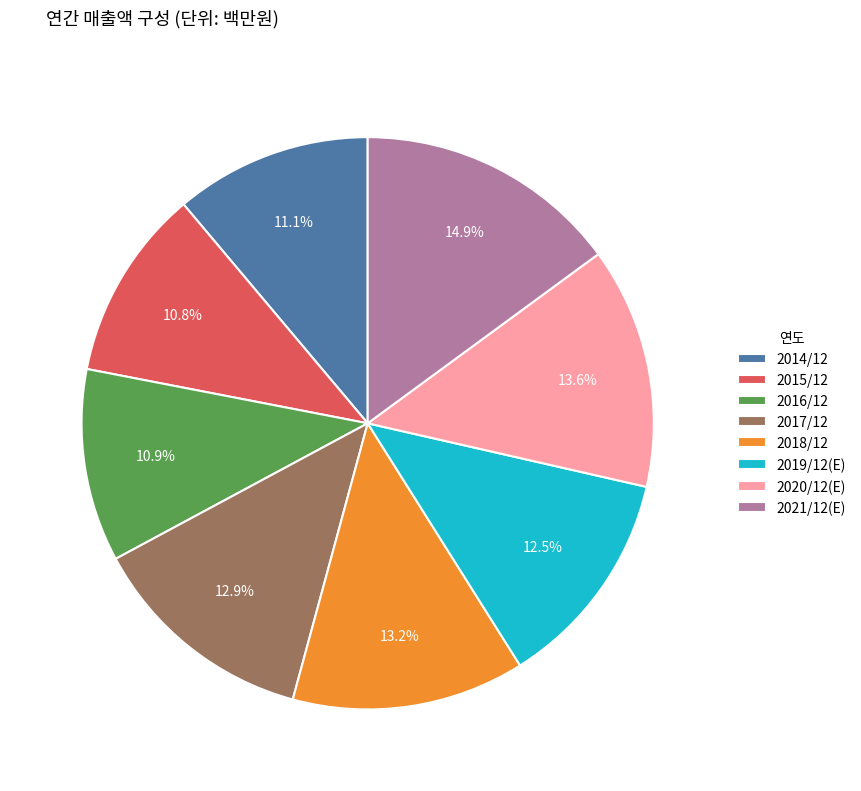

Which has a higher value, 2017/12 or 2021/12(E)?

2021/12(E)